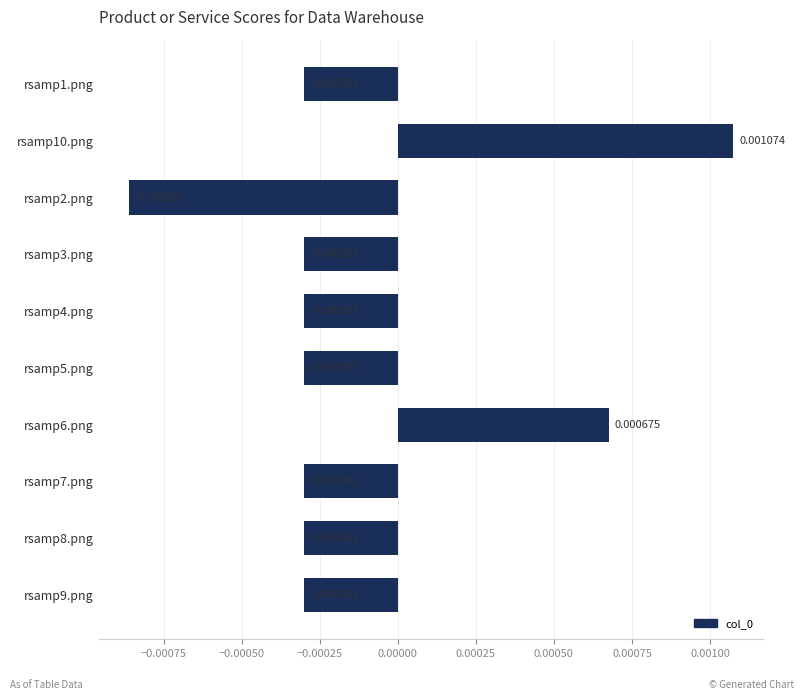

How many bars are there in total?

10